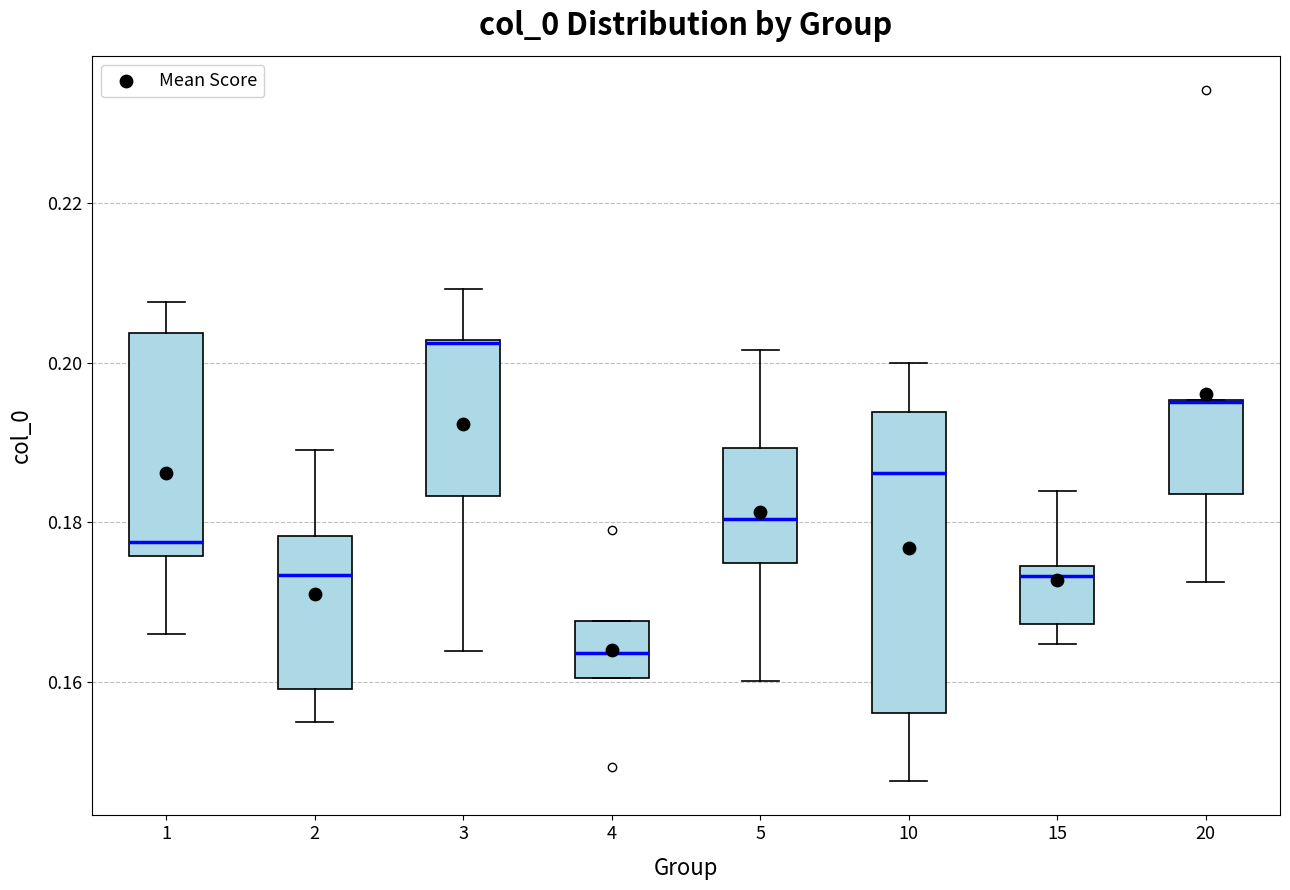

Which box is the tallest, from its lower edge to its upper edge?

10